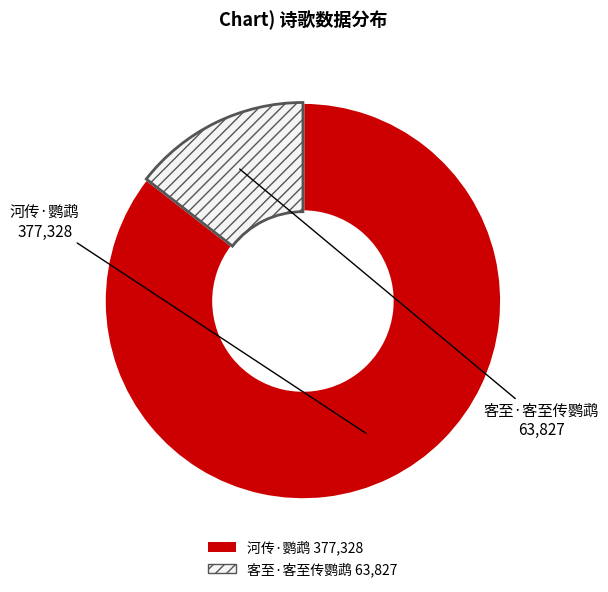

Is there a majority slice in this chart?

Yes